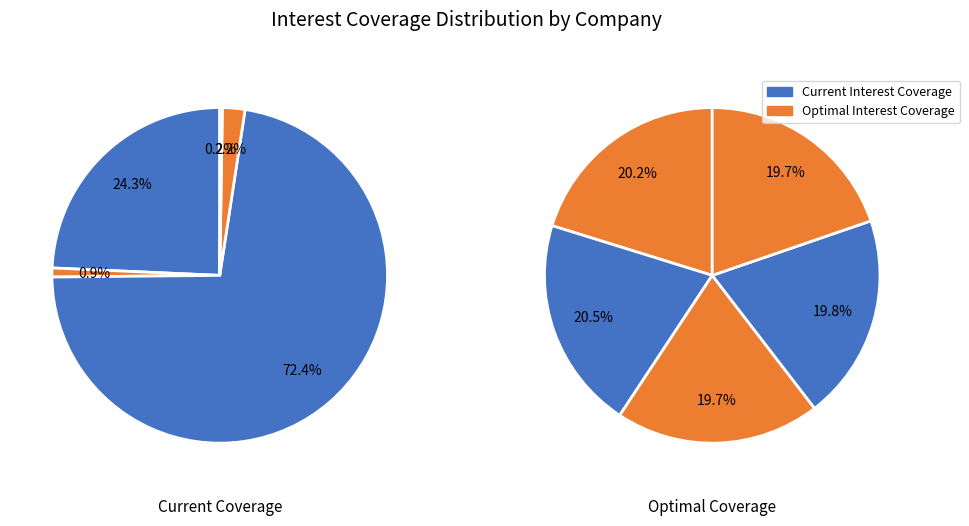

The current_interest_coverage slice represents 20% of the pie. True or false?

True